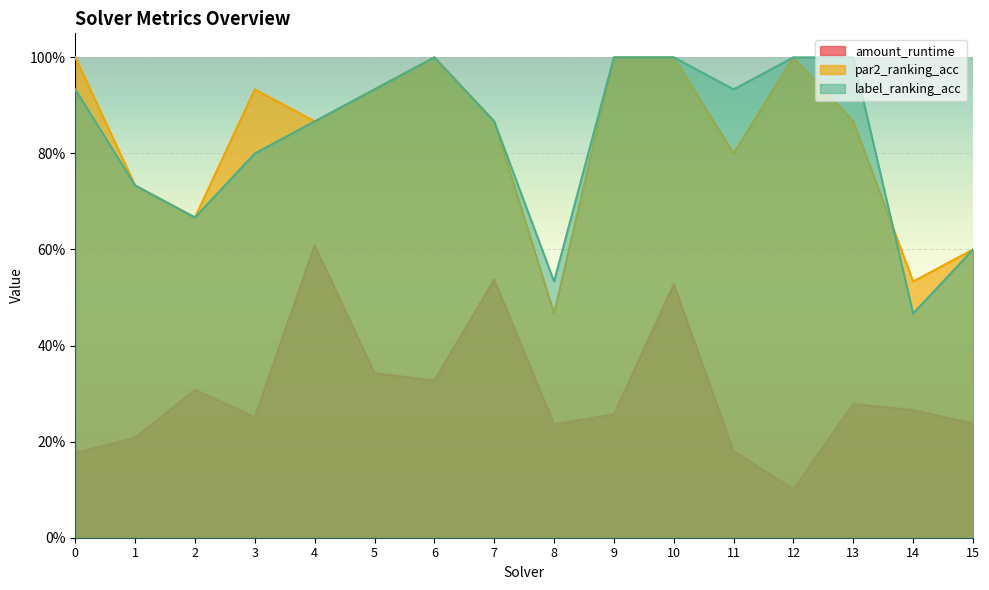

Reading left to right, extract all data points from this chart.

amount_runtime: 0=0.2	1=0.2	2=0.3	3=0.3	4=0.6	5=0.3	6=0.3	7=0.5	8=0.2	9=0.3	10=0.5	11=0.2	12=0.1	13=0.3	14=0.3	15=0.2
par2_ranking_acc: 0=1.0	1=0.7	2=0.7	3=0.9	4=0.9	5=0.9	6=1.0	7=0.9	8=0.5	9=1.0	10=1.0	11=0.8	12=1.0	13=0.9	14=0.5	15=0.6
label_ranking_acc: 0=0.9	1=0.7	2=0.7	3=0.8	4=0.9	5=0.9	6=1.0	7=0.9	8=0.5	9=1.0	10=1.0	11=0.9	12=1.0	13=1.0	14=0.5	15=0.6